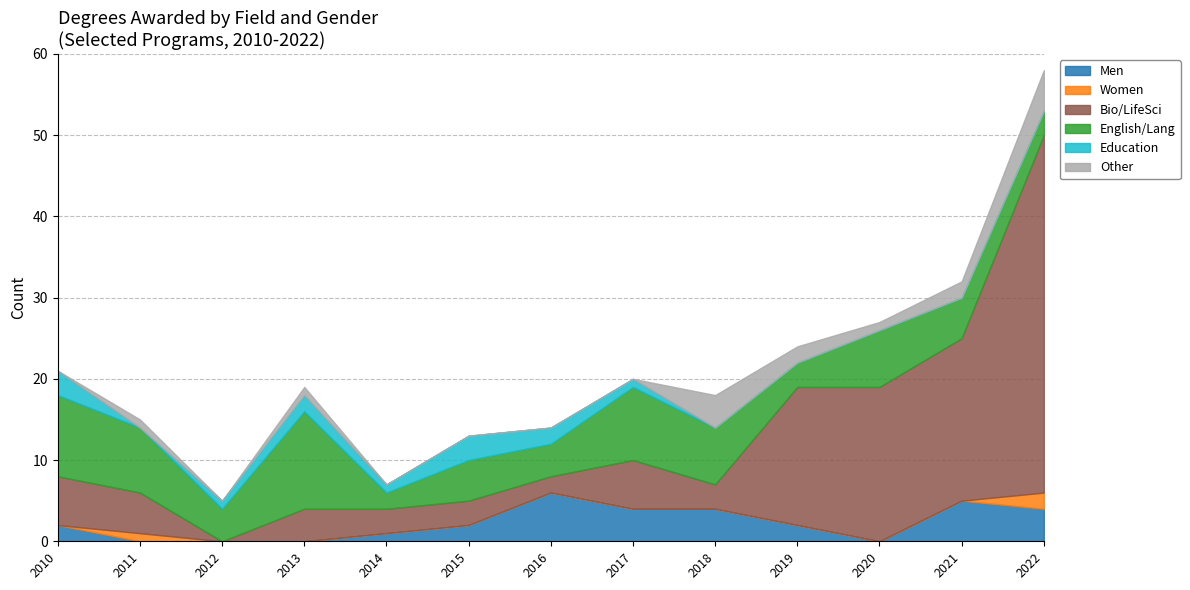

What is the spread (max minus min) of values at 2020?

19